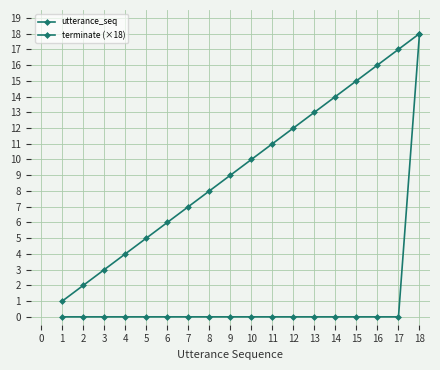

What value does the utterance_seq series have at 8, to the nearest 10?

10